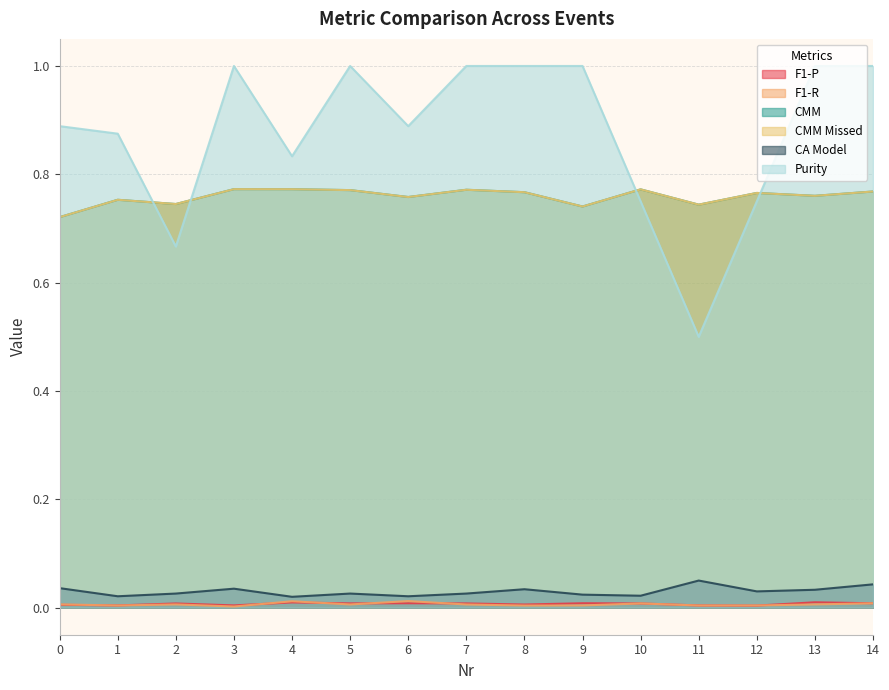

At which label is F1-R closest to 0?

3